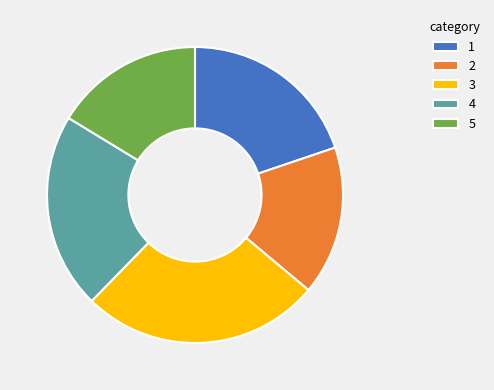

Count the number of slices in the pie.

5